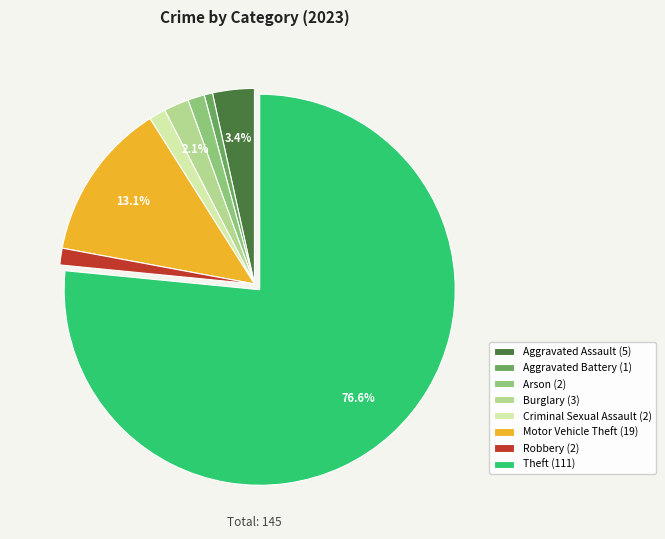

Which has a higher value, Criminal Sexual Assault or Aggravated Battery?

Criminal Sexual Assault